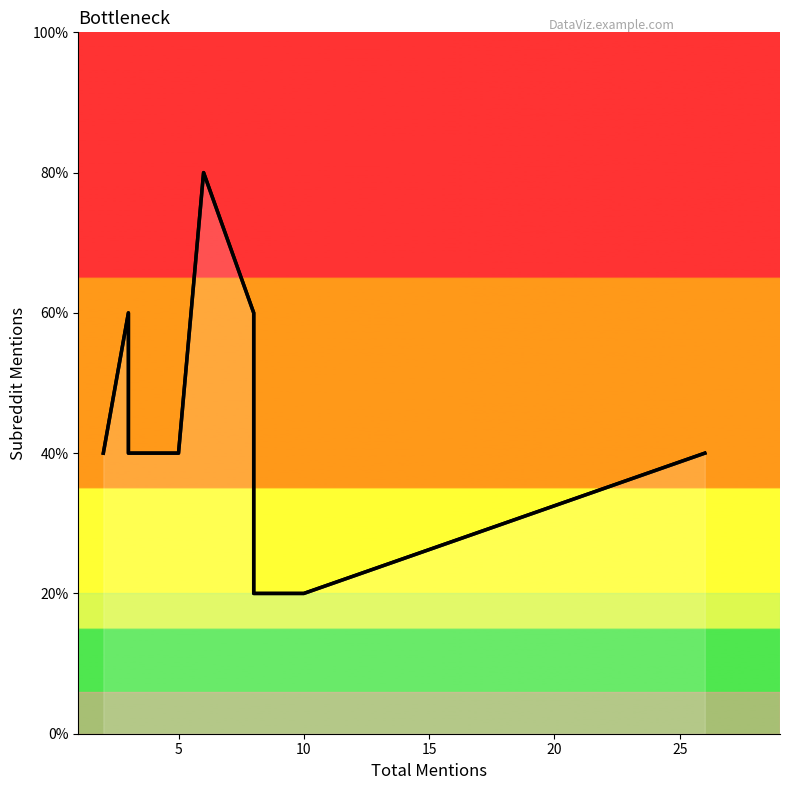

How many lines are shown in the chart?

1